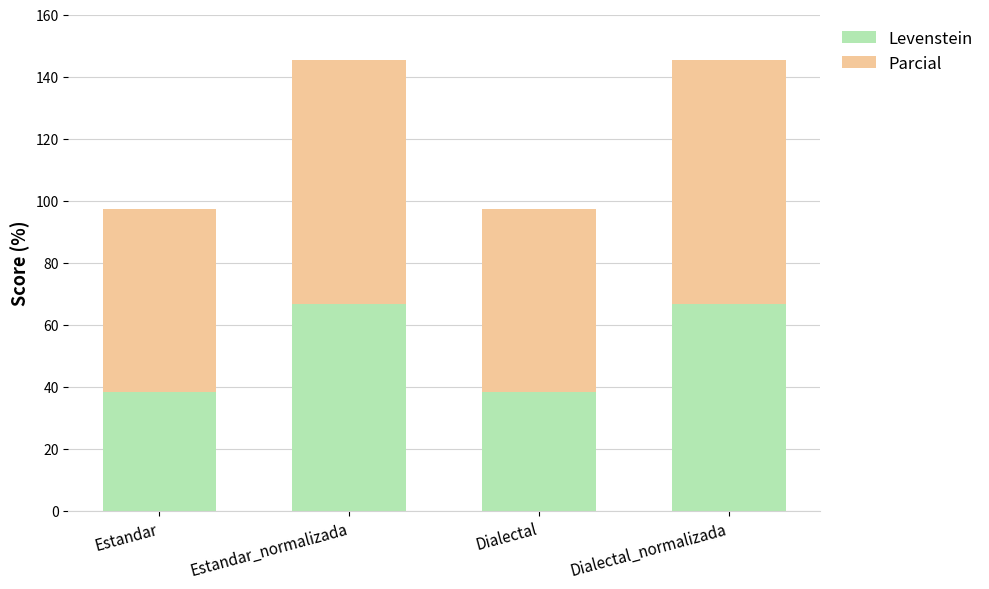

True or false: Levenstein has a value of 38.5 at Estandar.

True